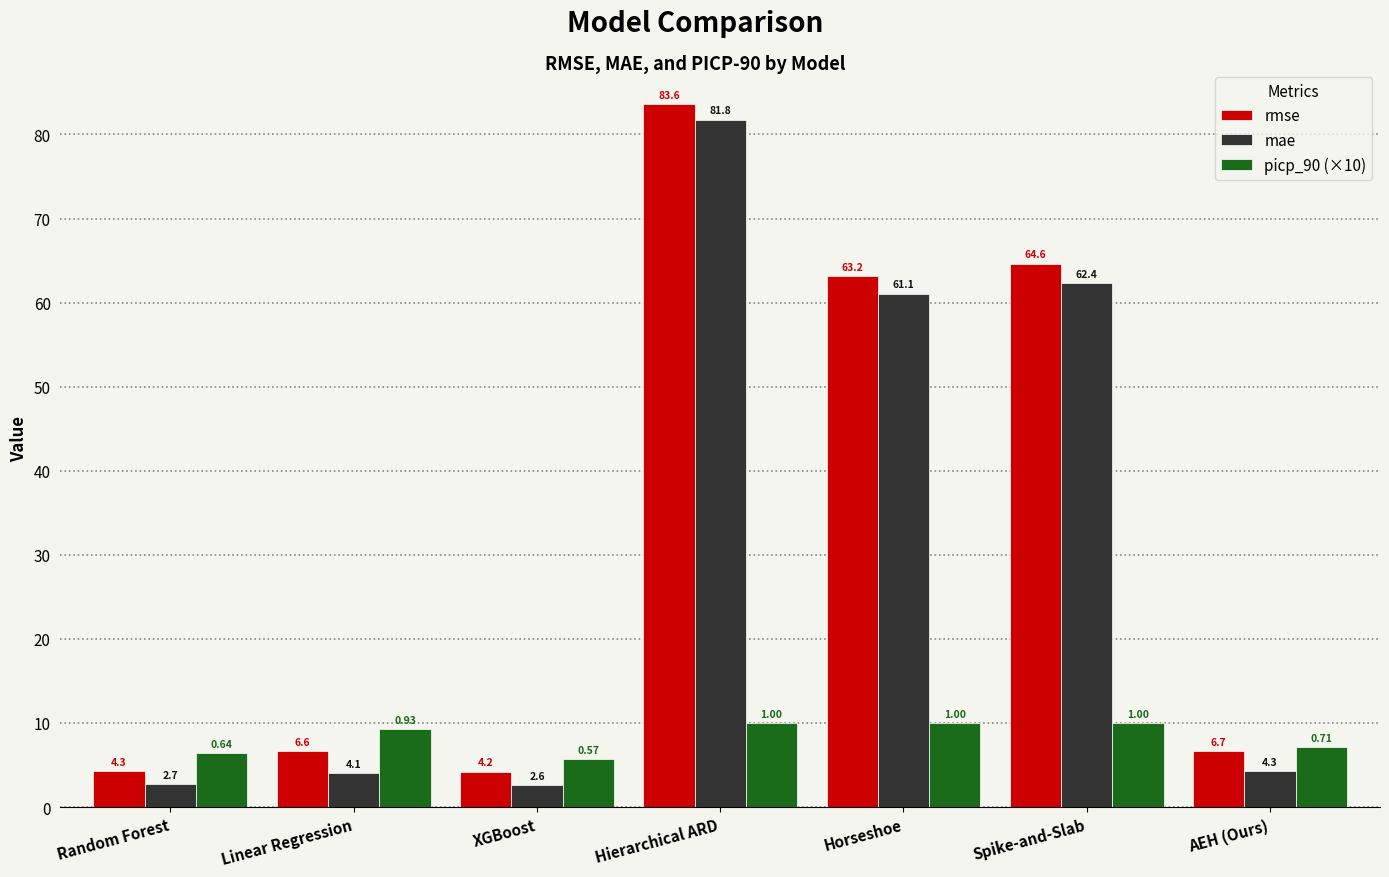

What is the difference between the mae values at XGBoost and Linear Regression?

1.4